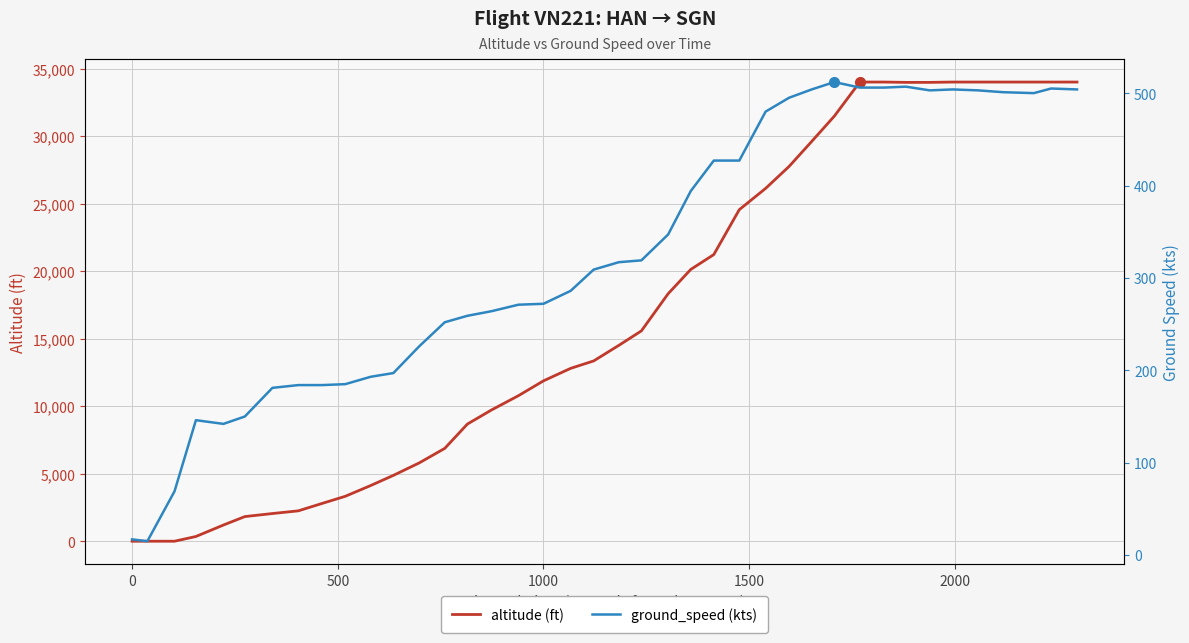

What are all the series names shown in the legend?

altitude (ft), ground_speed (kts)